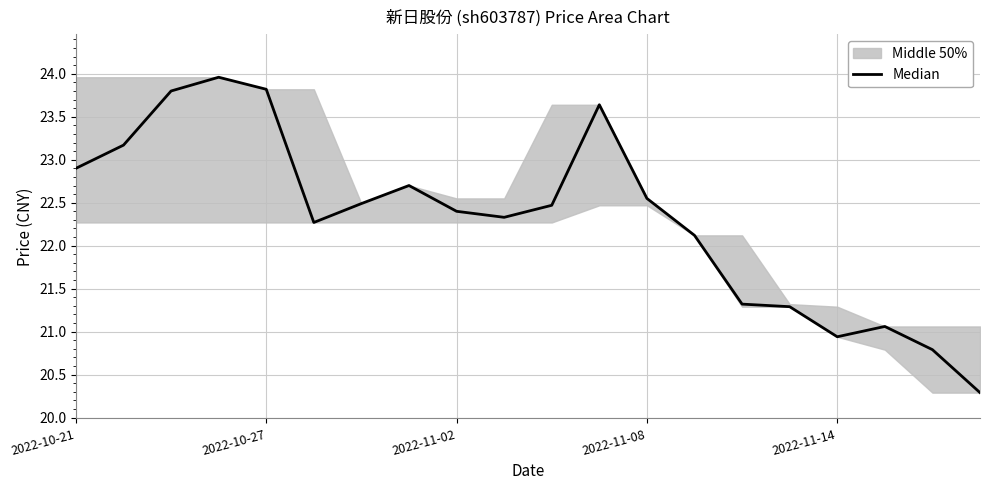

What is the difference between the second highest and minimum values?

3.5